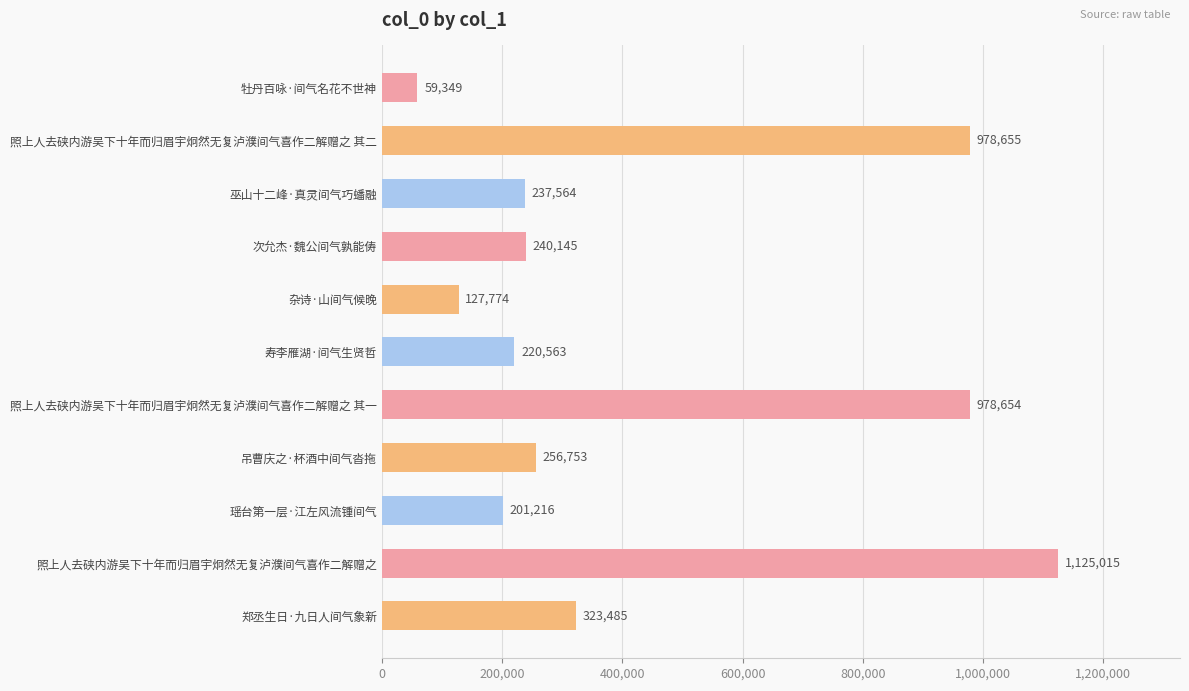

What is the change in value from 照上人去硖内游吴下十年而归眉宇炯然无复泸濮间气喜作二解赠之 to 郑丞生日·九日人间气象新?

-801530